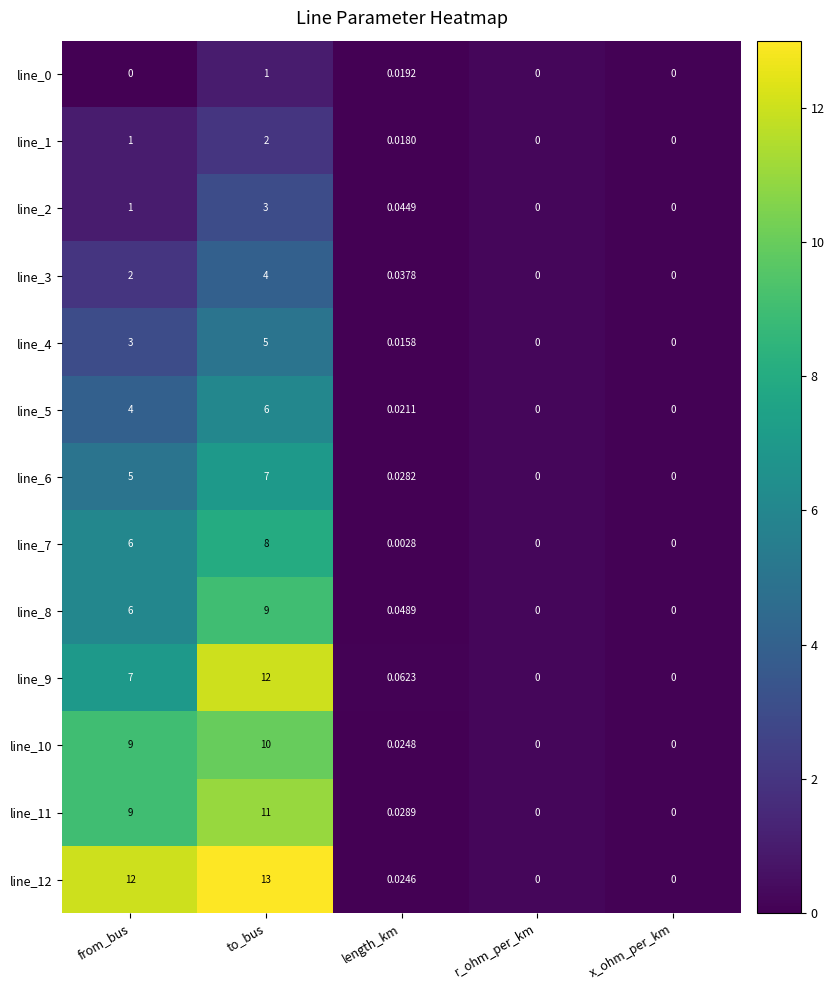

At which label does line_10 reach its peak?

to_bus